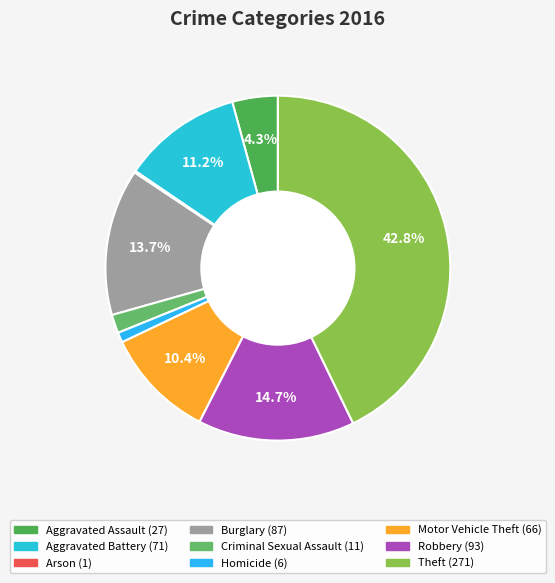

How much of the chart is everything except Robbery?

85.3%